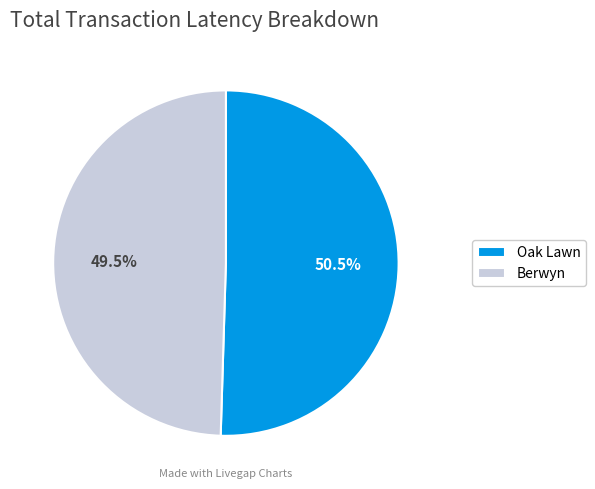

How much of the chart is everything except Berwyn?

50.5%